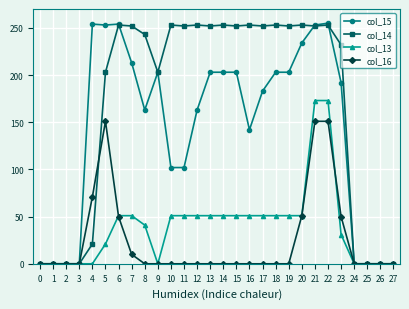

What are all the series names shown in the legend?

col_15, col_14, col_13, col_16